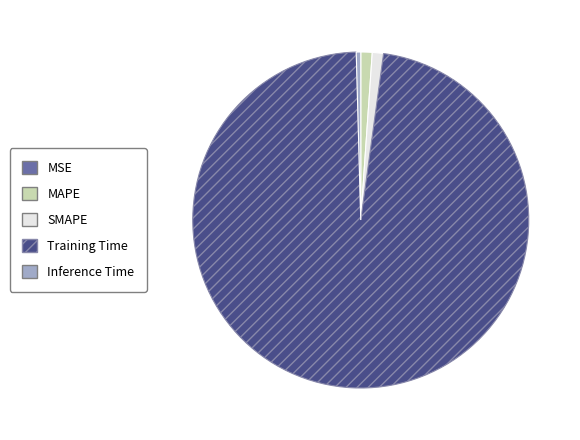

The SMAPE slice represents 1% of the pie. True or false?

True